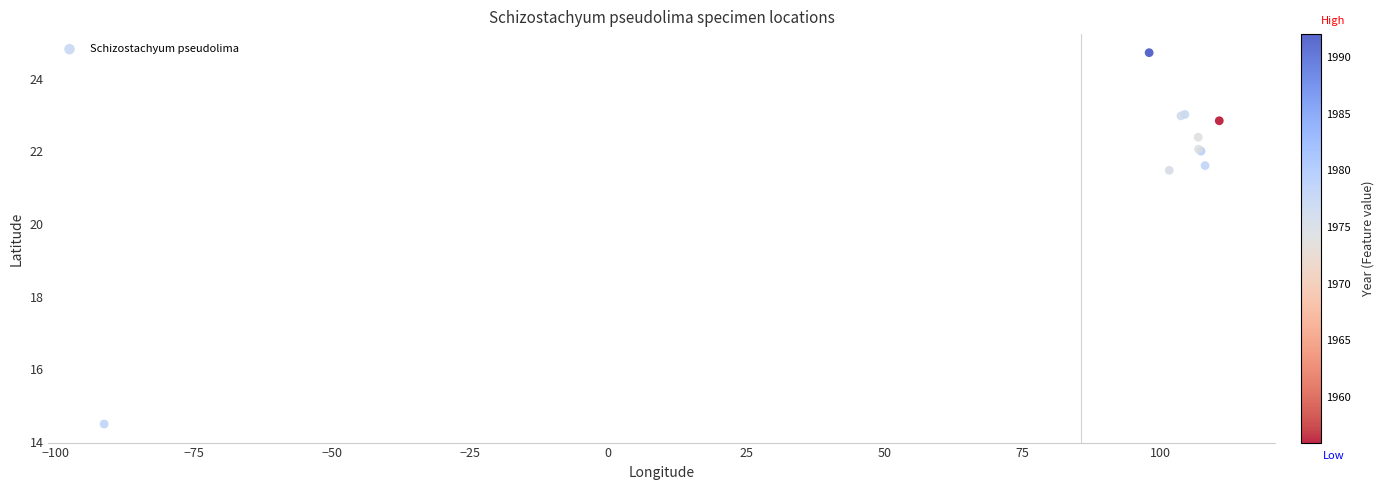

What Y value in the scatter plot is closest to 19?

21.5